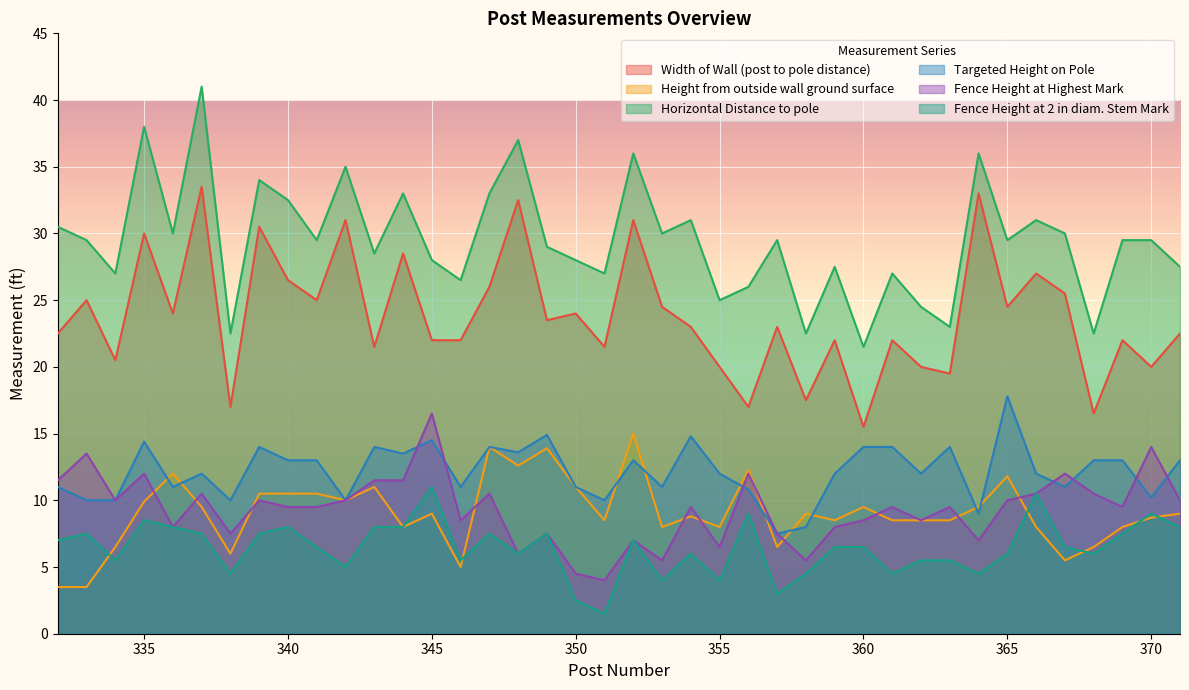

How many lines are shown in the chart?

6